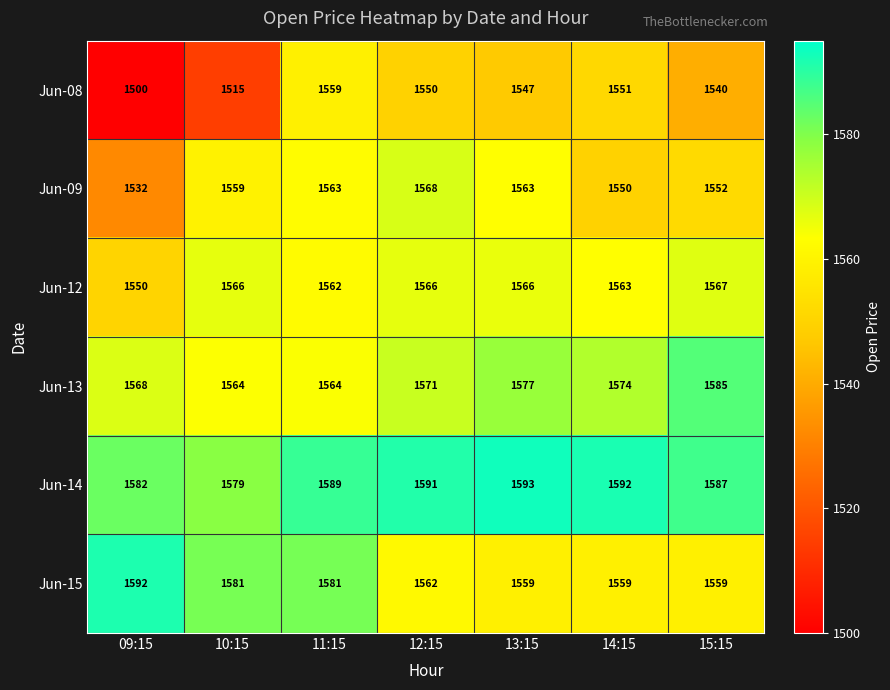

Rank the series by their maximum value, from highest to lowest.

Jun-14, Jun-15, Jun-13, Jun-09, Jun-12, Jun-08